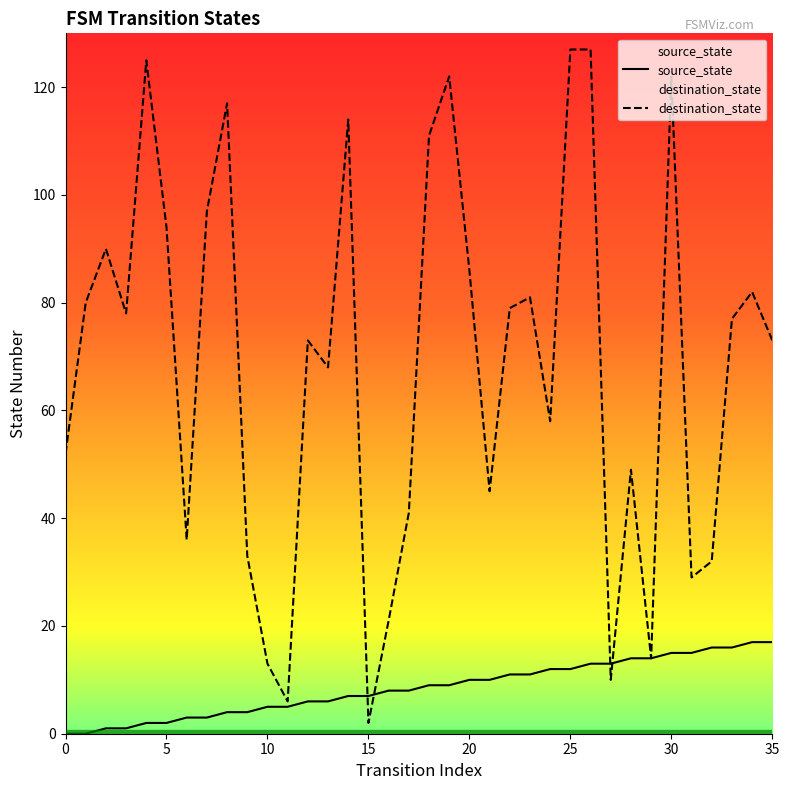

Which category has the highest value in the destination_state series?

25